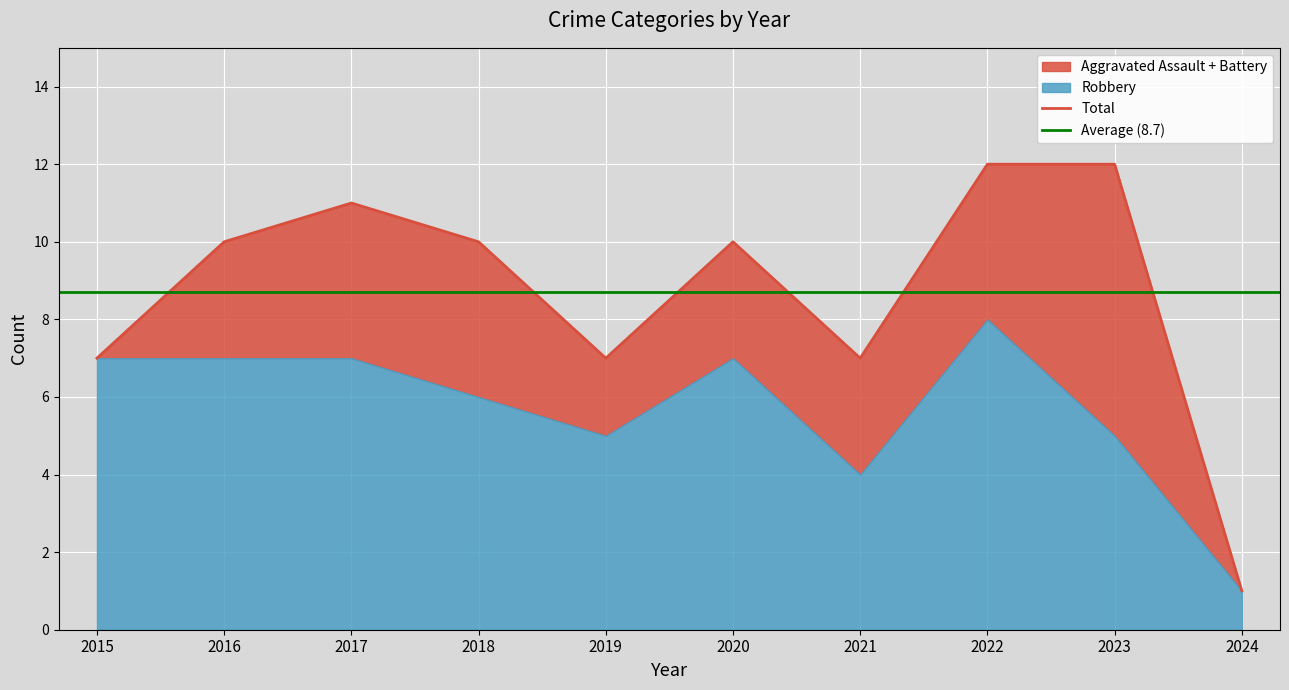

What is the highest value of the Total series?

12